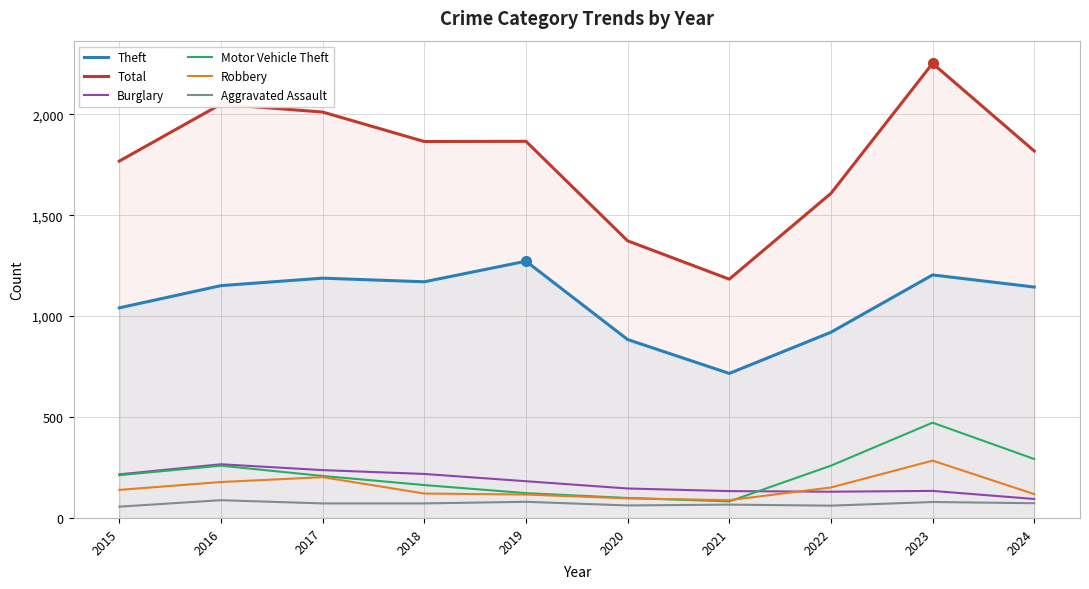

Where is Motor Vehicle Theft nearest to the value 277?

2024